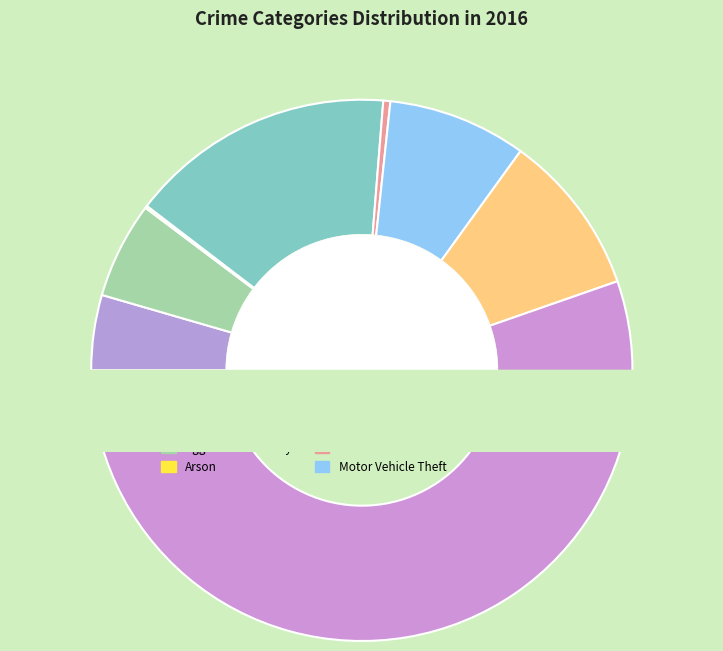

Count the number of slices in the pie.

8